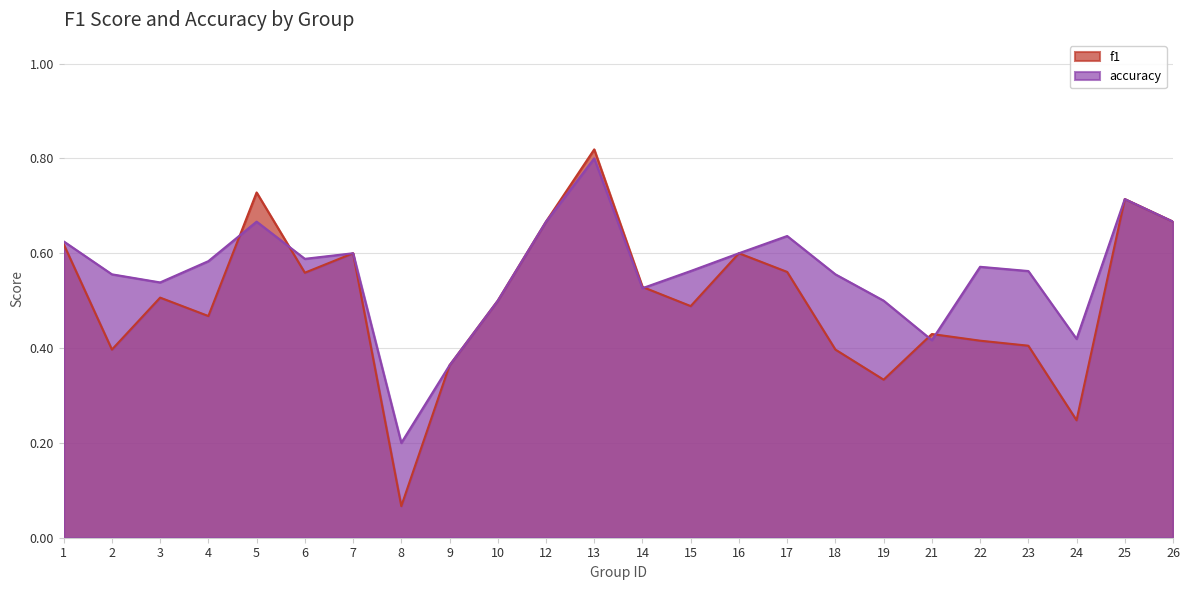

What is the sum of all f1 values?

12.1